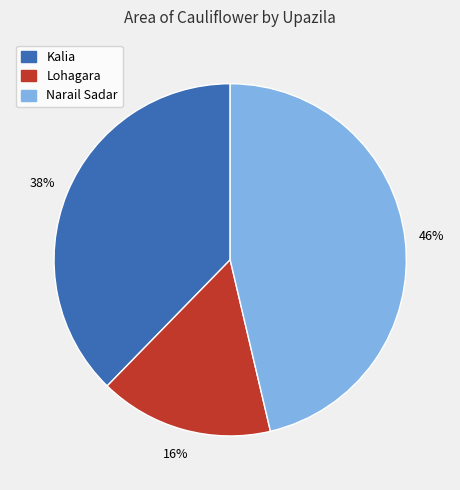

Do Lohagara and Narail Sadar together represent more than half of the pie?

Yes